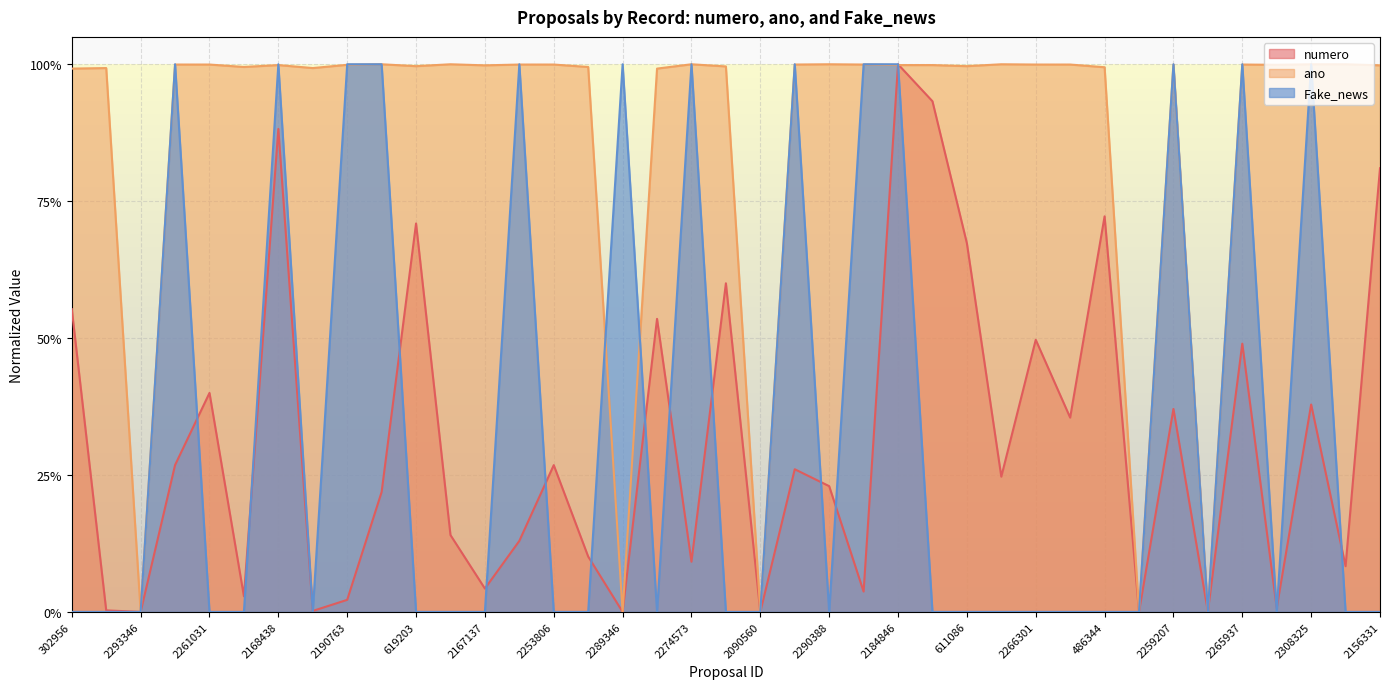

How many times do Normalized_ano and Fake_news cross each other?

12